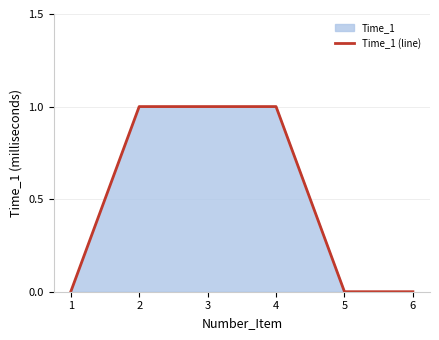

The value at 3 is 1. True or false?

True